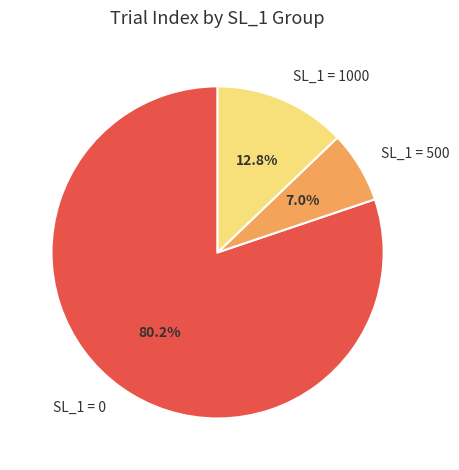

Which slice is the largest?

SL_1 = 0